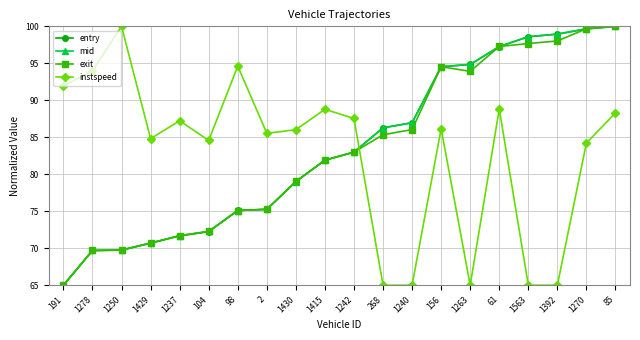

At which label does instspeed reach its peak?

1250